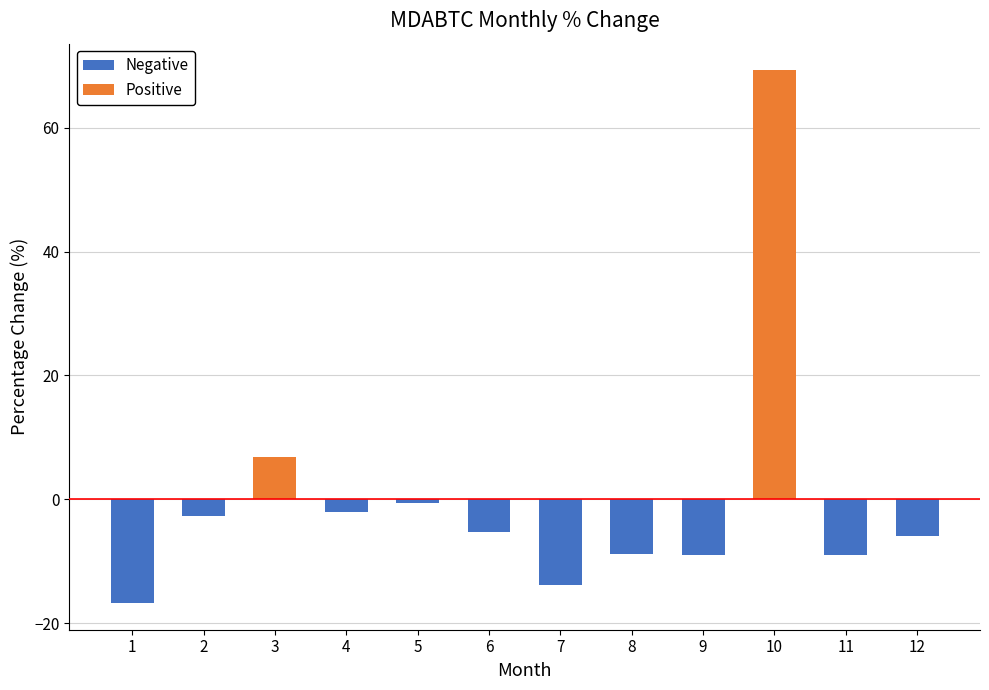

What is the value of the 3rd bar from the left?

6.9